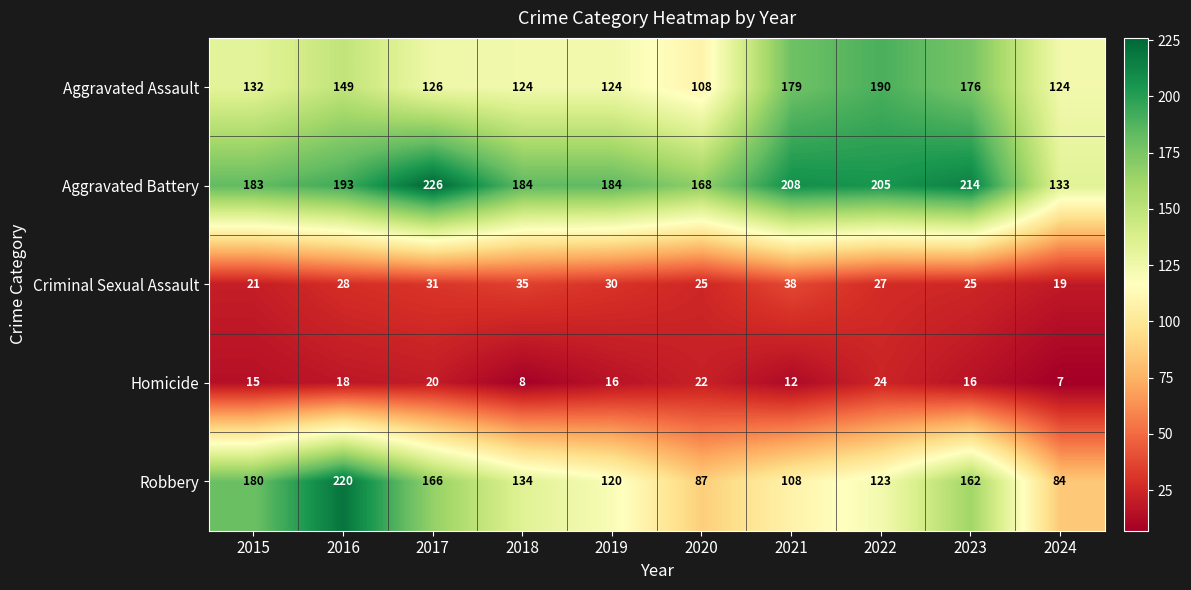

How many distinct data groups are displayed?

5